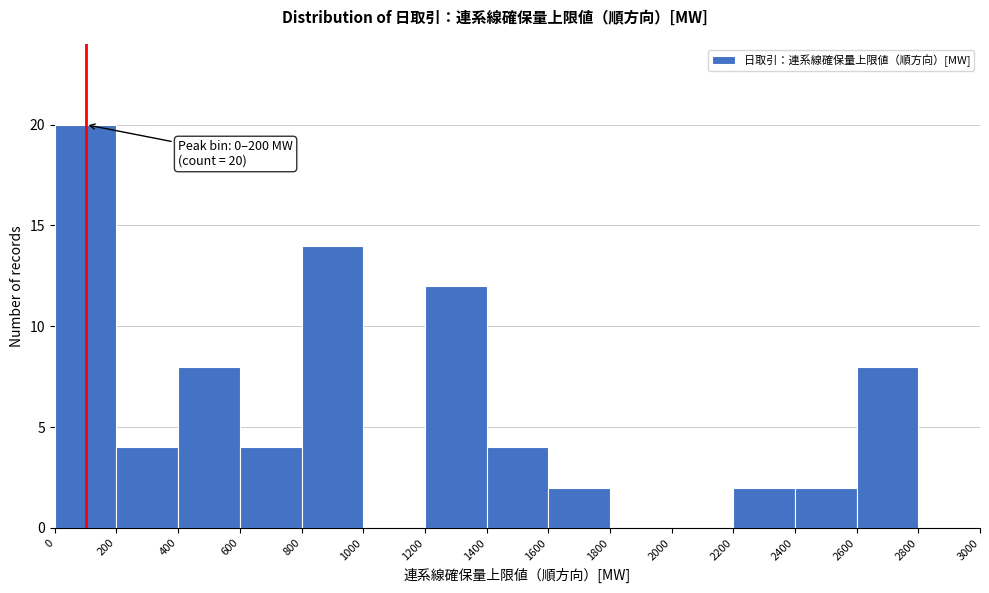

Over which range of the x-axis is the bar tallest?

0 to 200